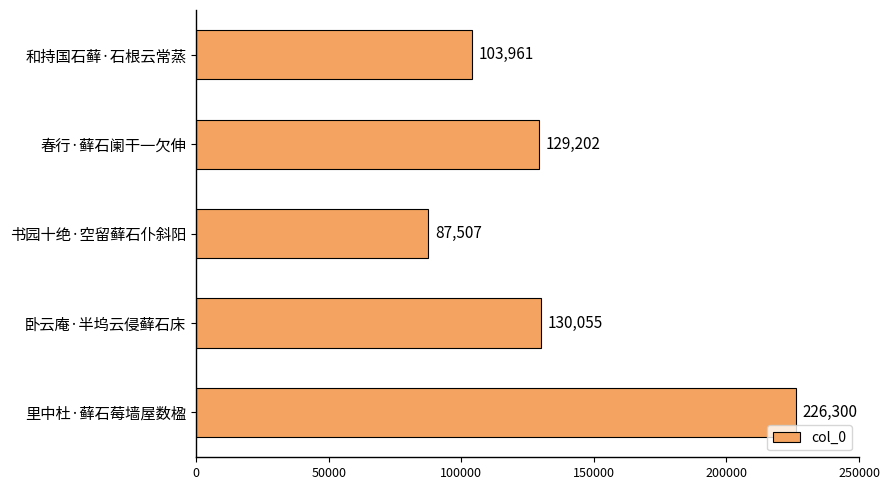

Are the bars horizontal?

Yes